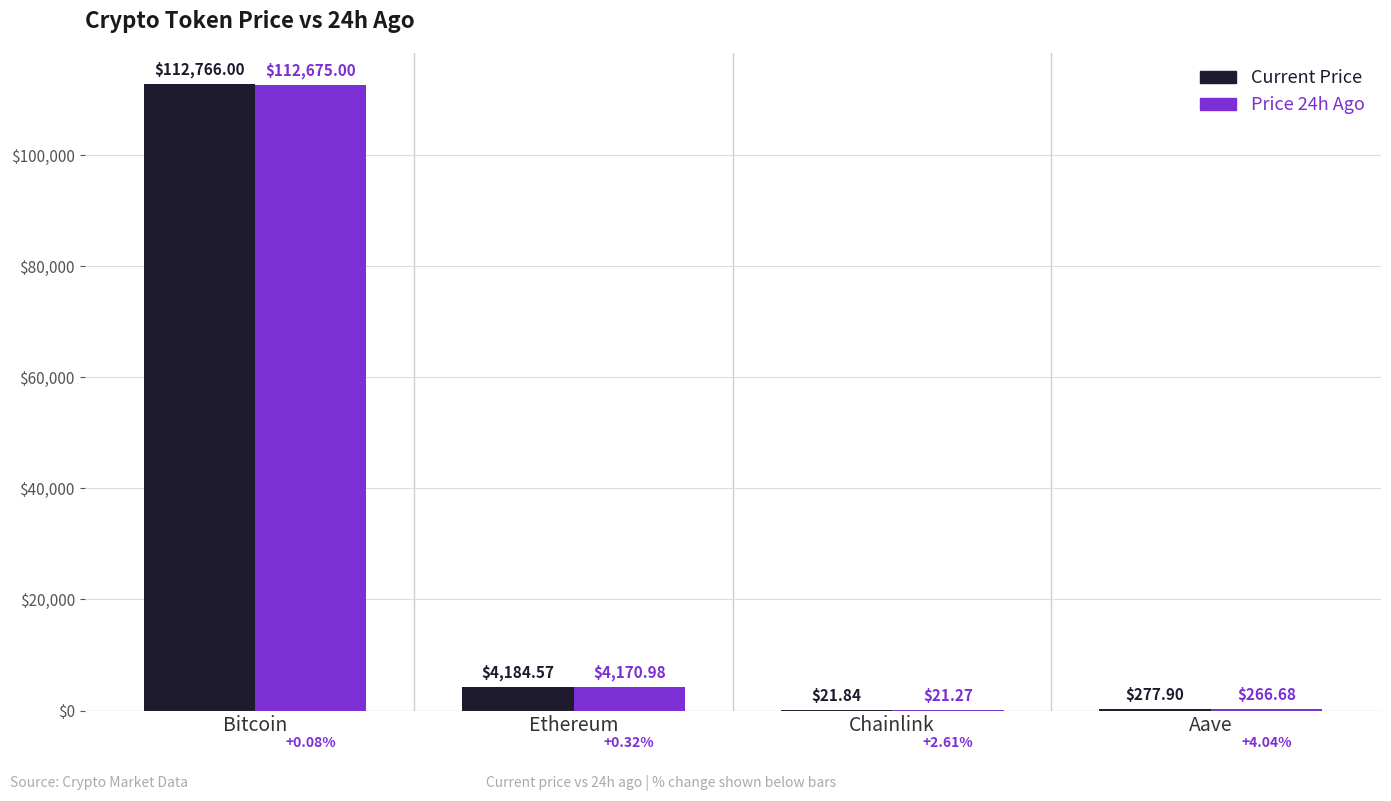

Reading left to right, extract all data points from this chart.

Current Price: 112766.0	4184.6	21.8	277.9
Price 24h Ago: 112675.0	4171.0	21.3	266.7